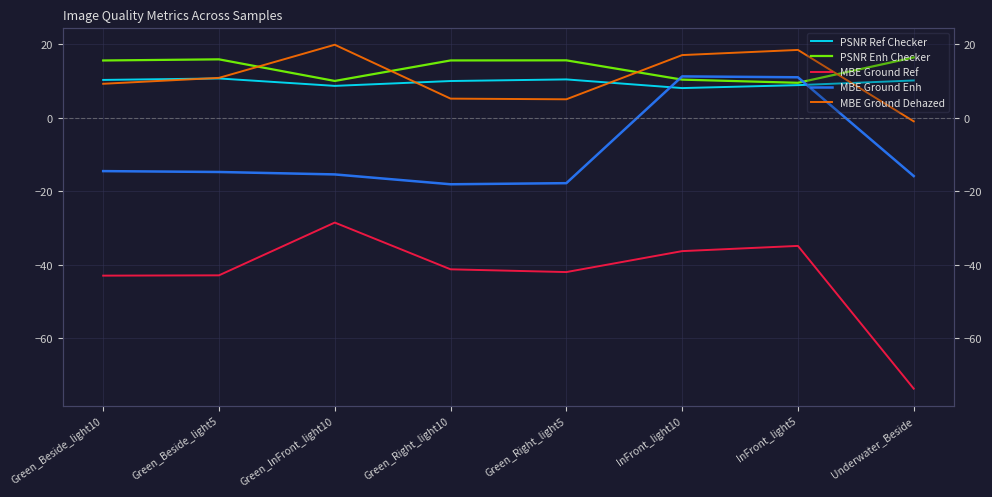

Rank the categories by MBE Ground Dehazed value from lowest to highest.

Underwater_Beside, Green_Right_light5, Green_Right_light10, Green_Beside_light10, Green_Beside_light5, InFront_light10, InFront_light5, Green_InFront_light10